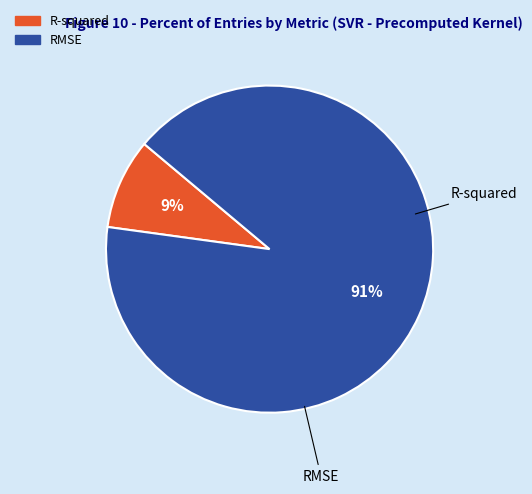

Which has a higher value, R-squared or RMSE?

RMSE